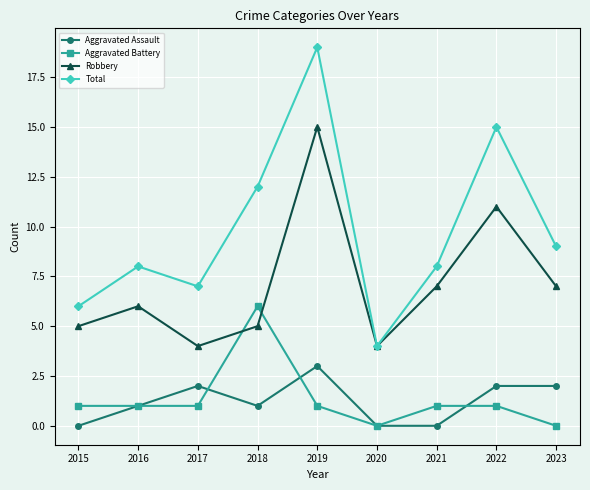

What is the difference between the Aggravated Battery values at 2022 and 2020?

1